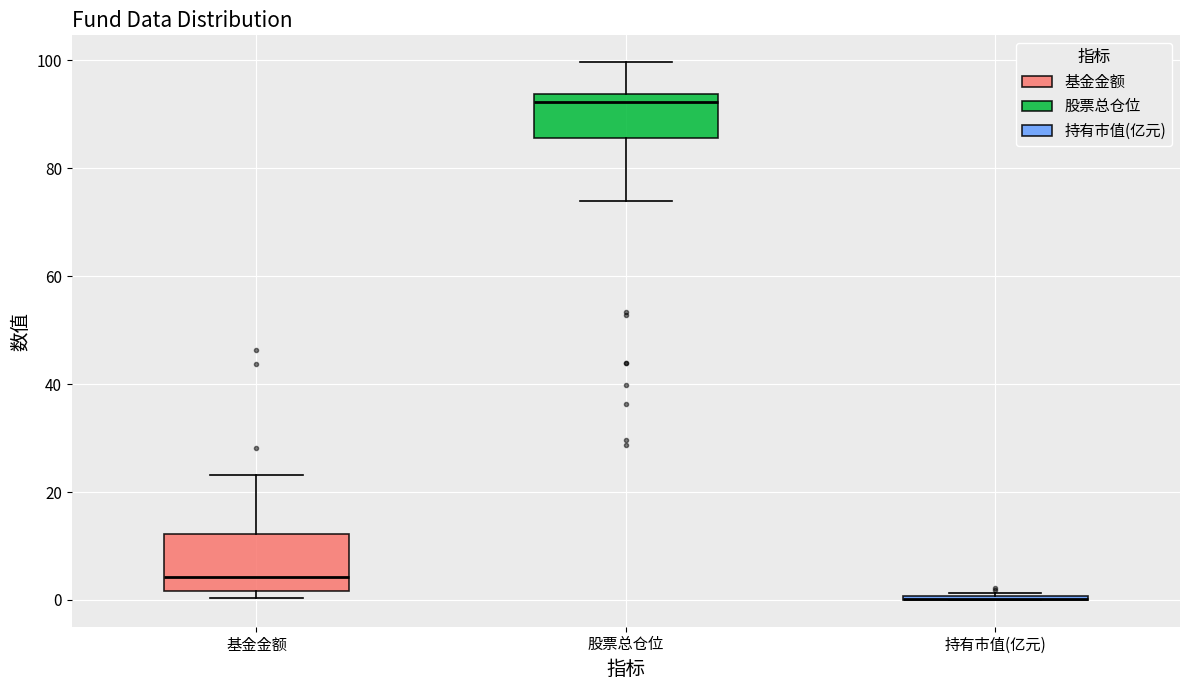

Reading left to right, read every box against the y-axis: the position of its median line, the range the box covers, and the ends of its whiskers. The values are not printed on the chart, so give them approximately, as read against the axis.

基金金额: median 4, box 2 to 12, whiskers 0 to 24
股票总仓位: median 92, box 86 to 94, whiskers 74 to 100
持有市值(亿元): box collapsed to a line at 0, whiskers 0 to 2